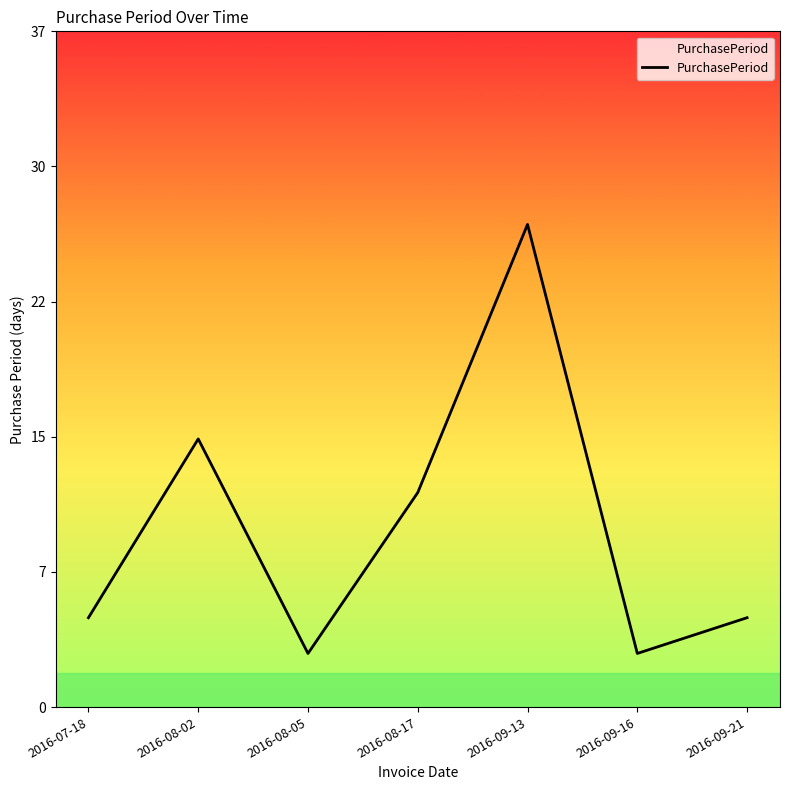

What is the smallest value displayed?

3